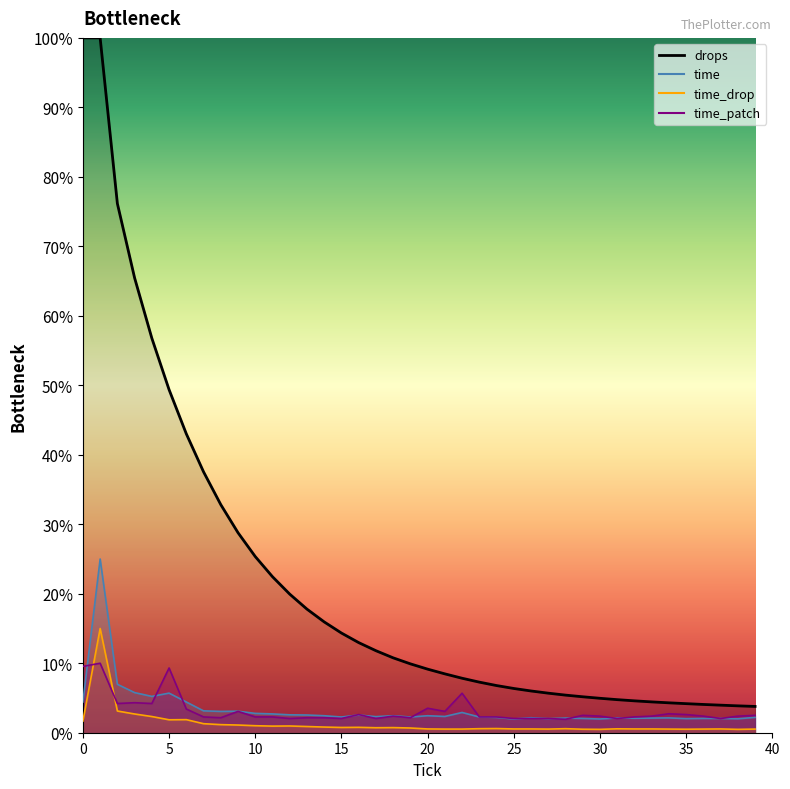

Is the value of time_drop_line at 35 greater than the value of time_line at 22?

No